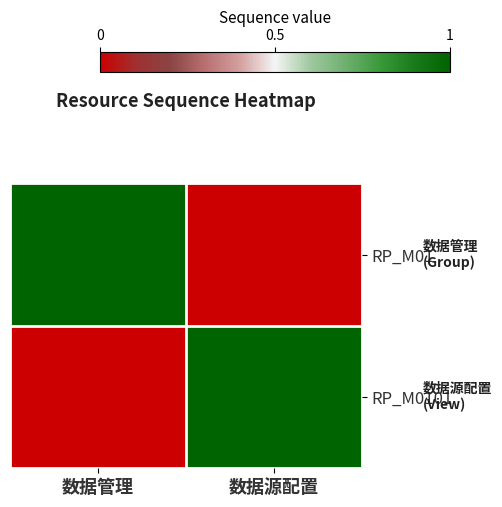

At which category does the chart reach its peak across all series?

数据管理